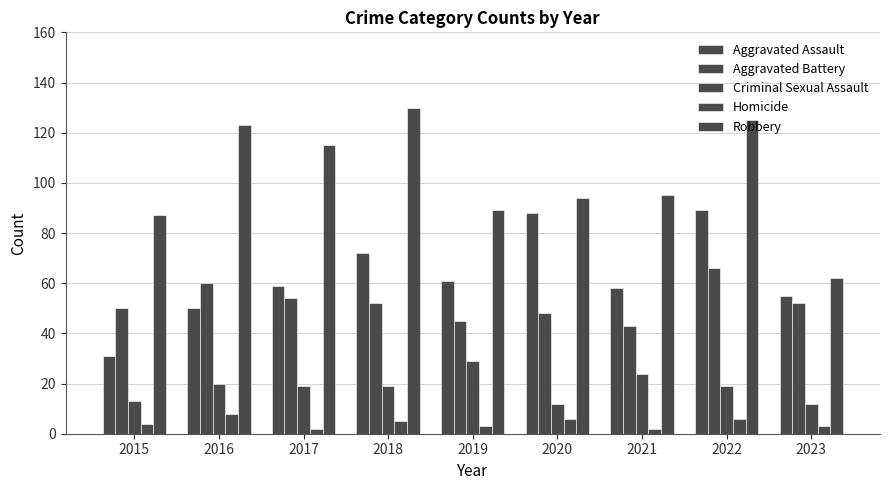

How many groups of bars are there?

9